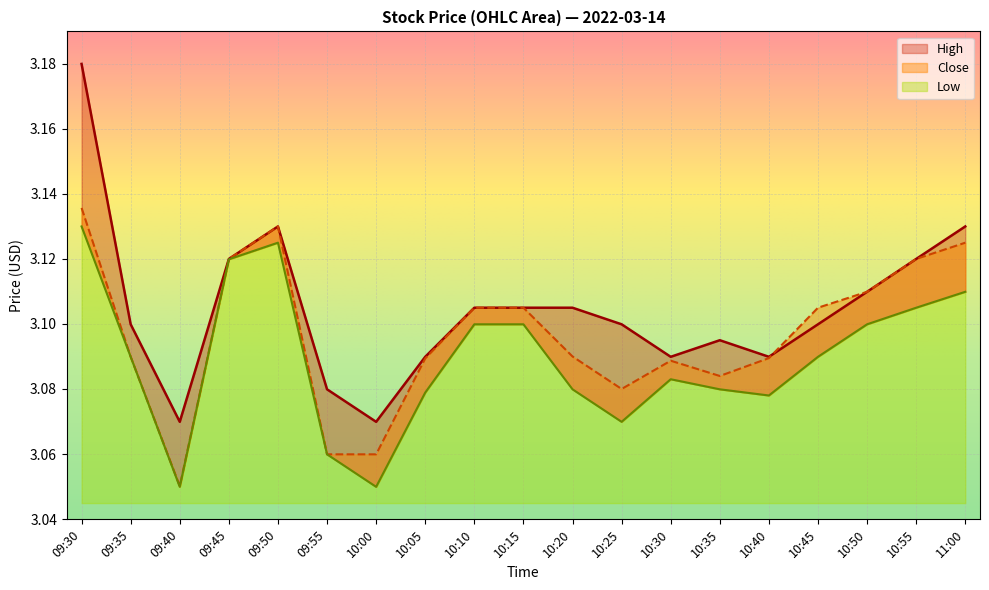

What is the greatest value displayed?

3.2